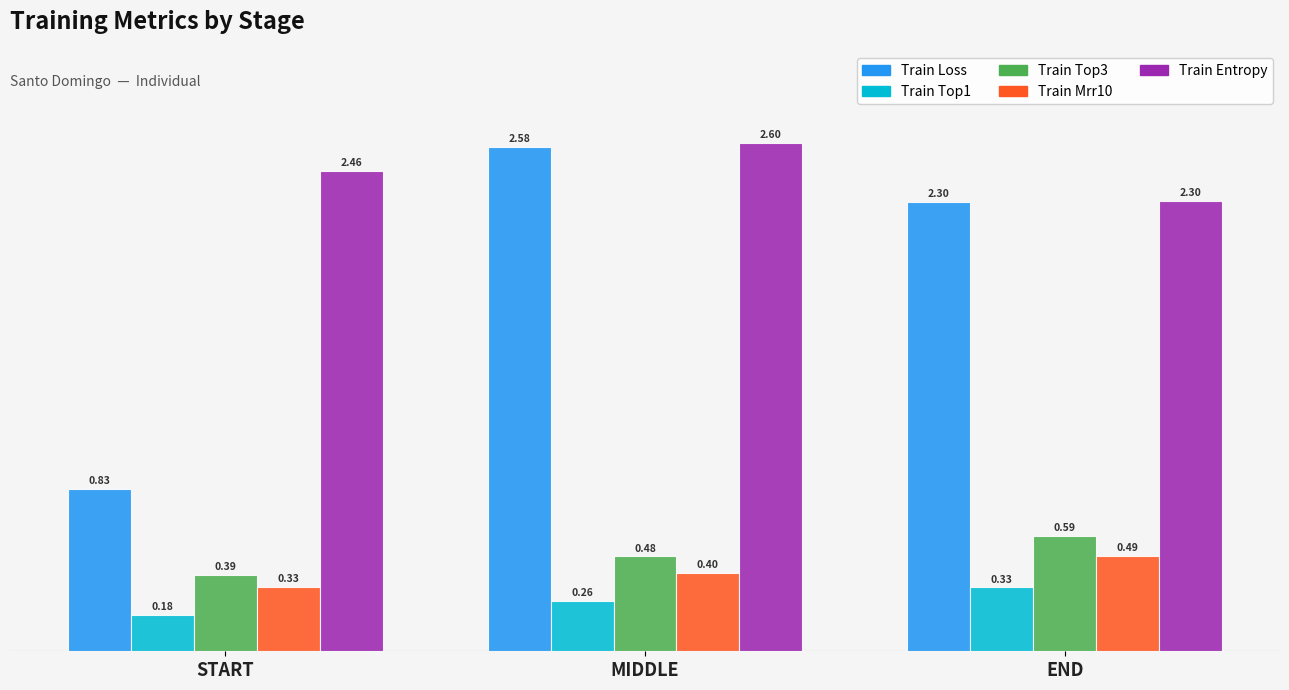

Which category has the highest value across all series?

MIDDLE